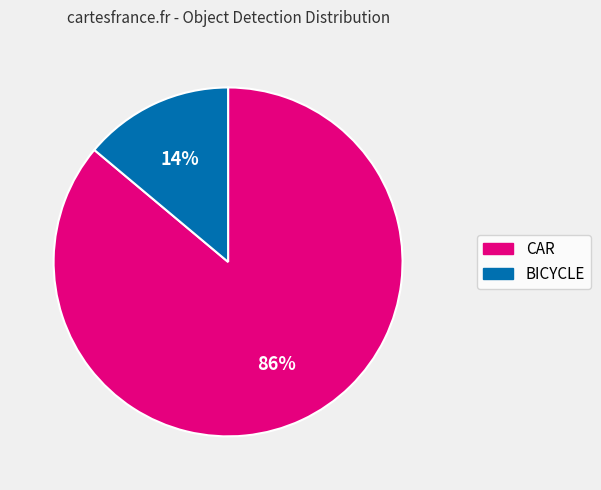

Which slice is the smallest?

BICYCLE